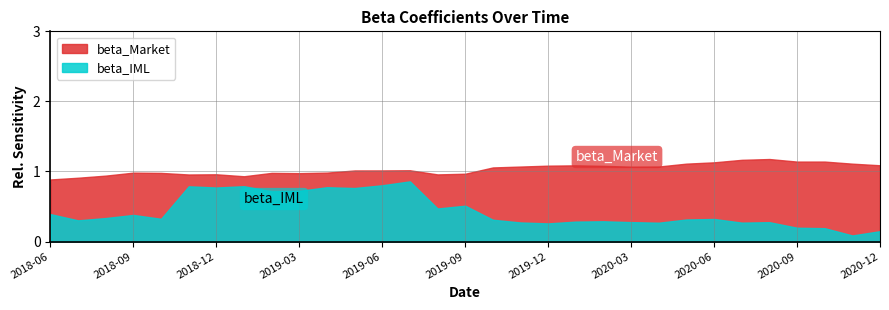

List the labels in order of beta_IML value, smallest first.

2020-11, 2020-12, 2020-10, 2020-09, 2019-12, 2020-04, 2020-07, 2019-11, 2020-08, 2020-03, 2020-01, 2020-02, 2018-07, 2019-10, 2020-05, 2020-06, 2018-10, 2018-08, 2018-09, 2018-06, 2019-08, 2019-09, 2019-02, 2019-03, 2019-05, 2018-12, 2019-04, 2018-11, 2019-01, 2019-06, 2019-07